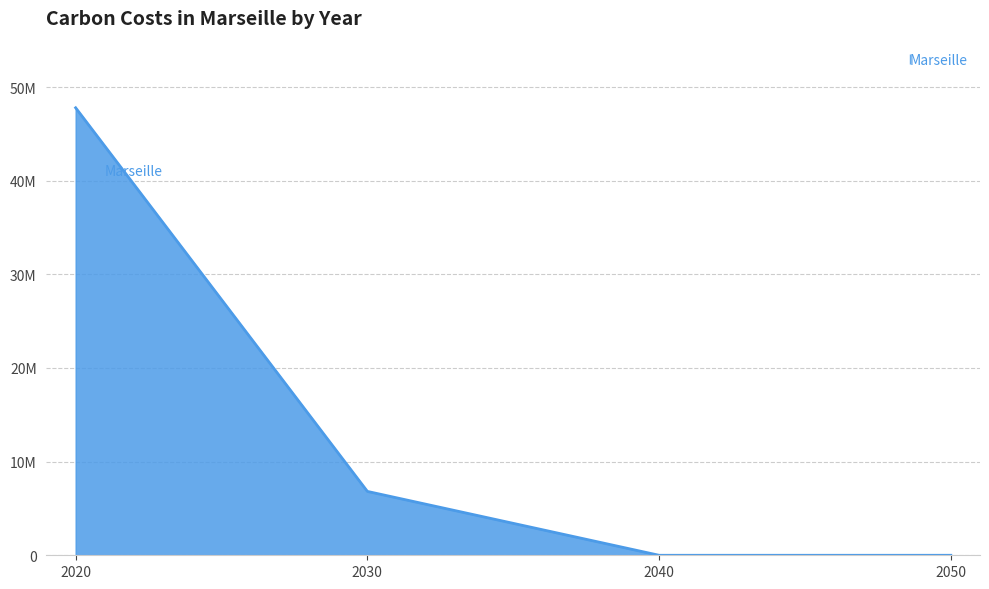

At which label is the value closest to 23892290?

2030